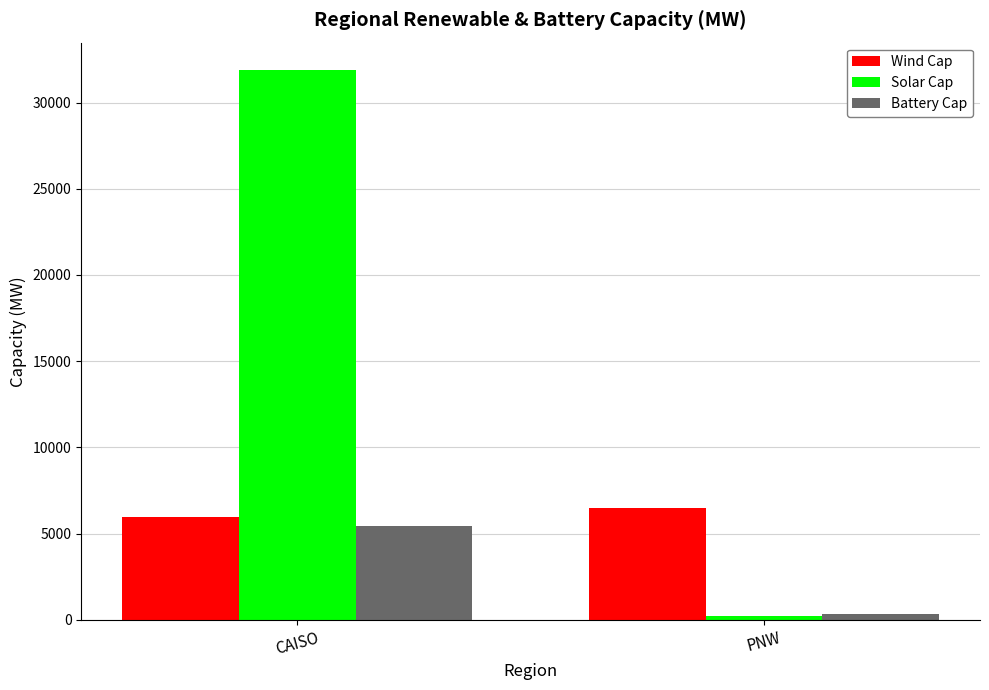

At which label does Wind Cap reach its peak?

PNW